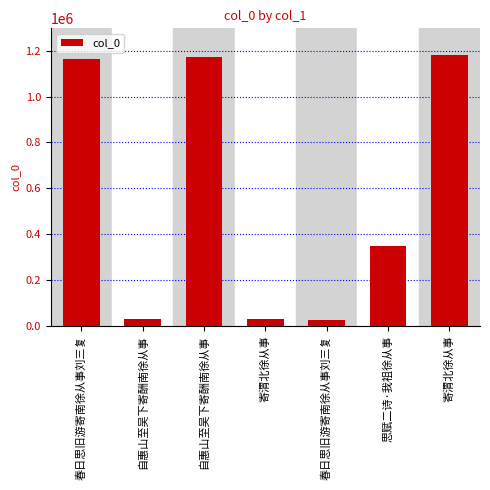

How many values are below 347393?

3